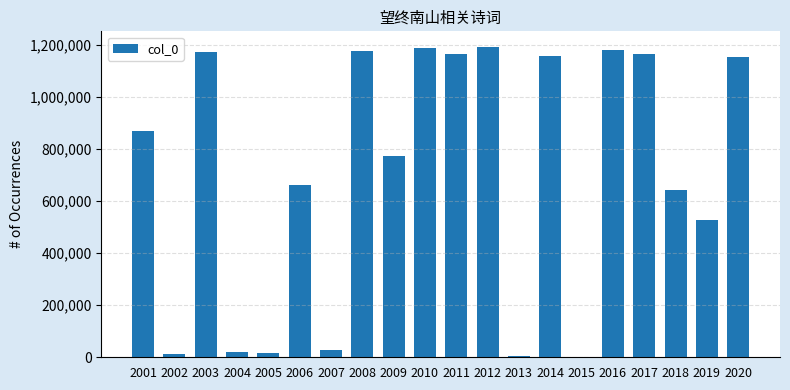

Which has a higher value, 2013 or 2017?

2017